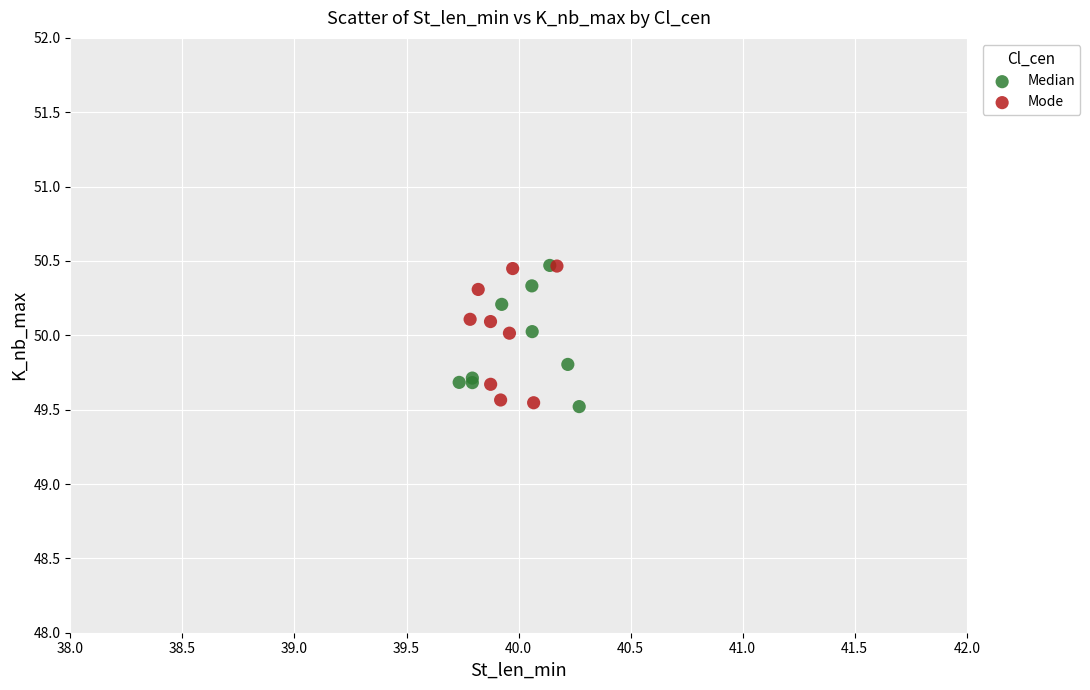

What are all the series names shown in the legend?

Median, Mode